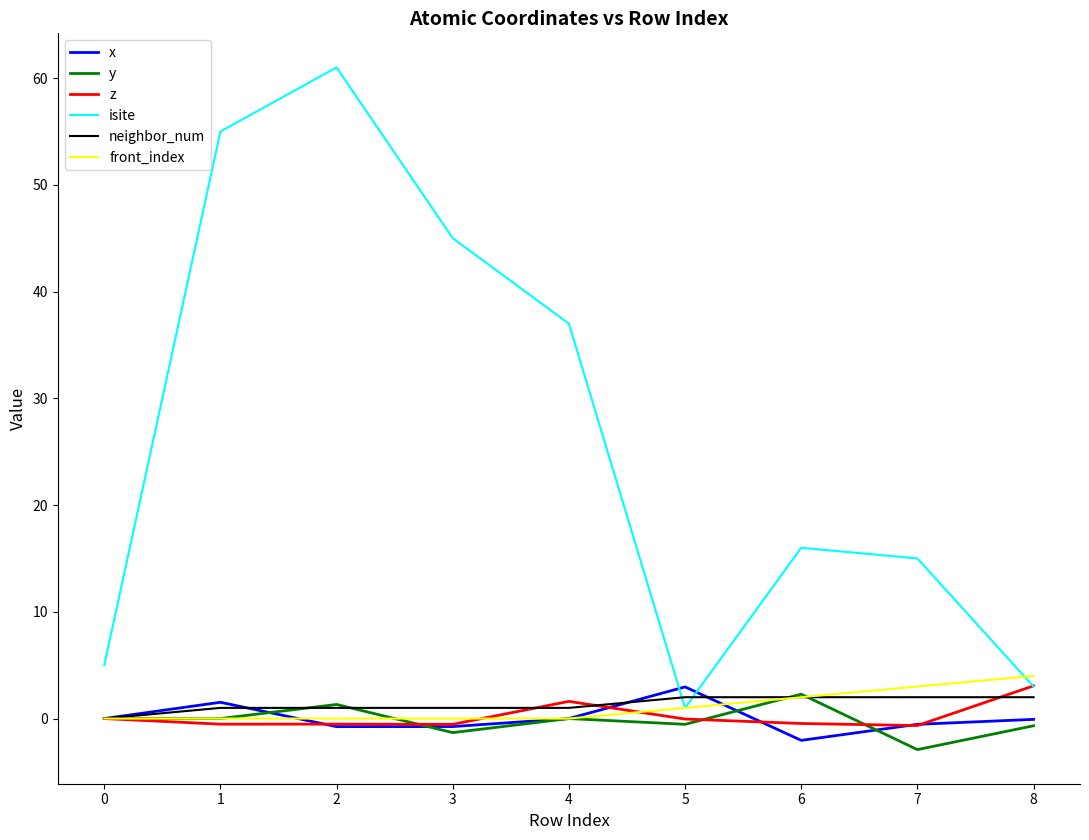

Between 0 and 7, which series saw the biggest shift?

isite